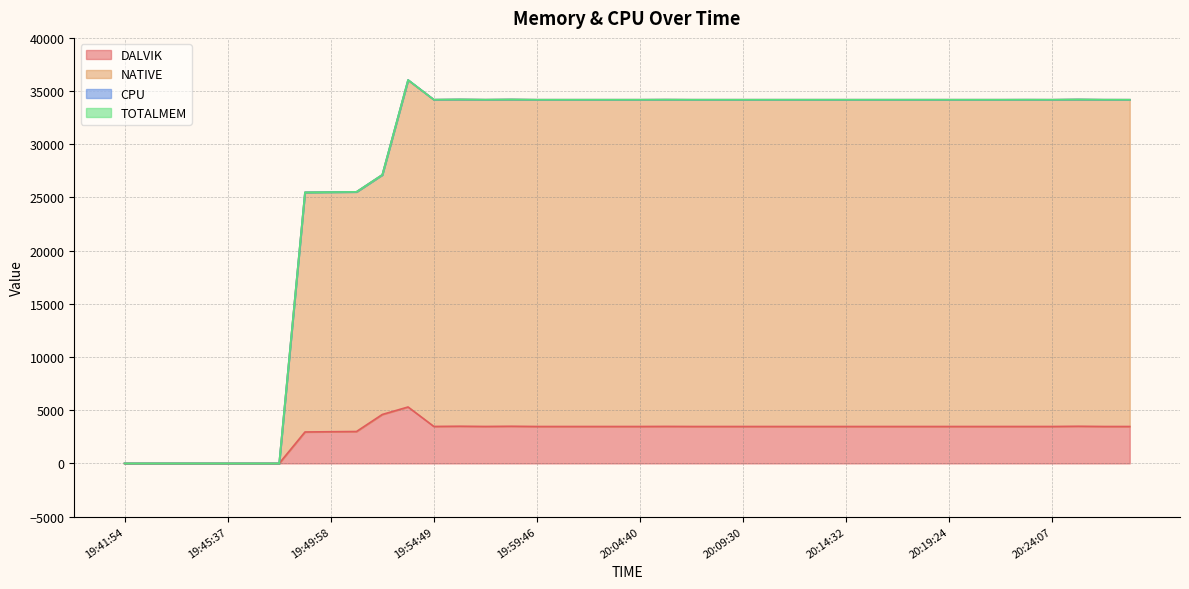

What is the difference between the second highest and minimum values in the DALVIK series?

4598.0